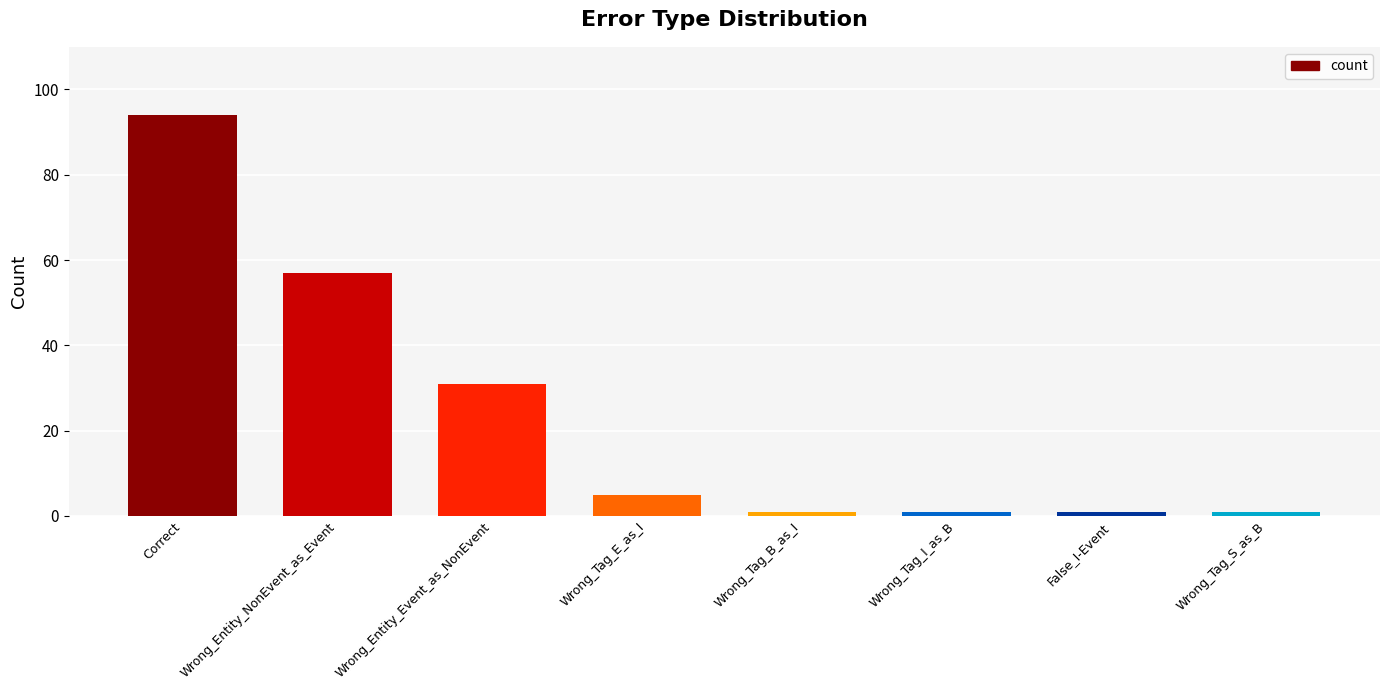

Reading left to right, what are all the values shown in this chart?

94	57	31	5	1	1	1	1